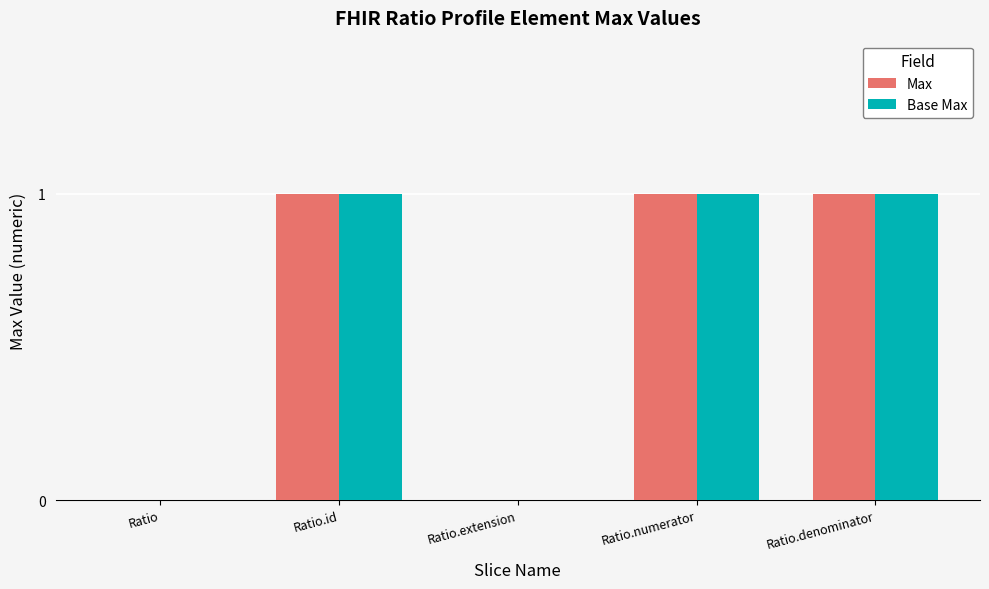

Is it true that Max equals 2 at Ratio.id?

False